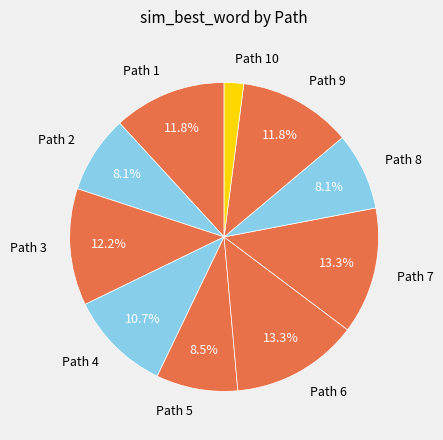

Between Path 5 and Path 10, which is larger?

Path 5